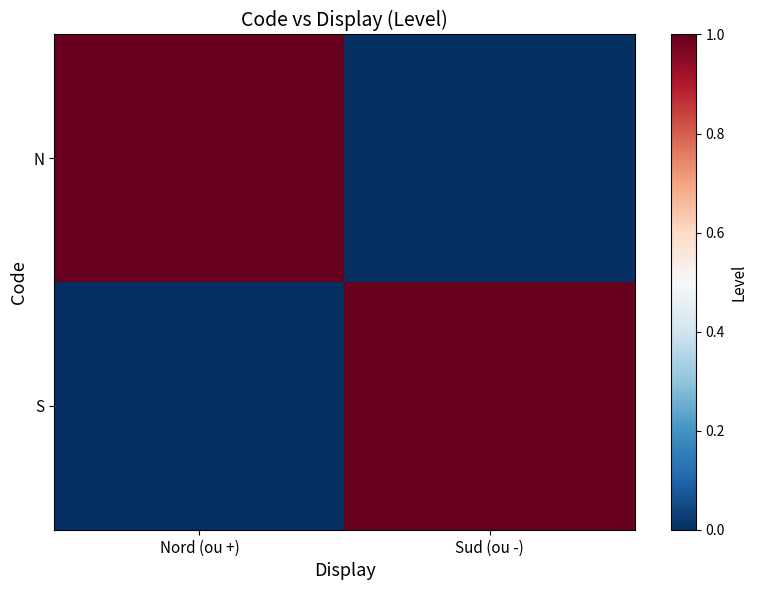

At which category does the chart reach its peak across all series?

Nord (ou +)